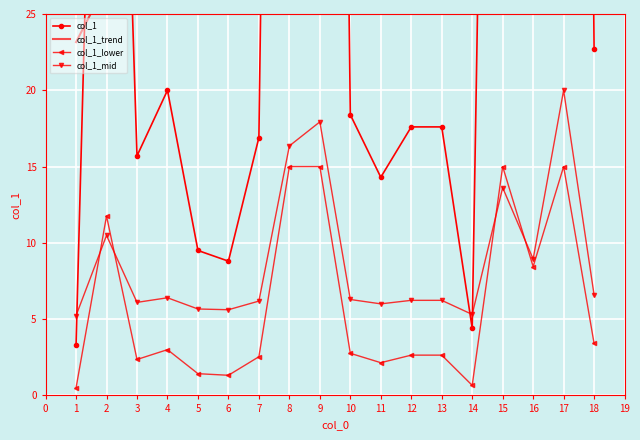

What is the value of the col_1_trend point at the 5th from the left?

38.6